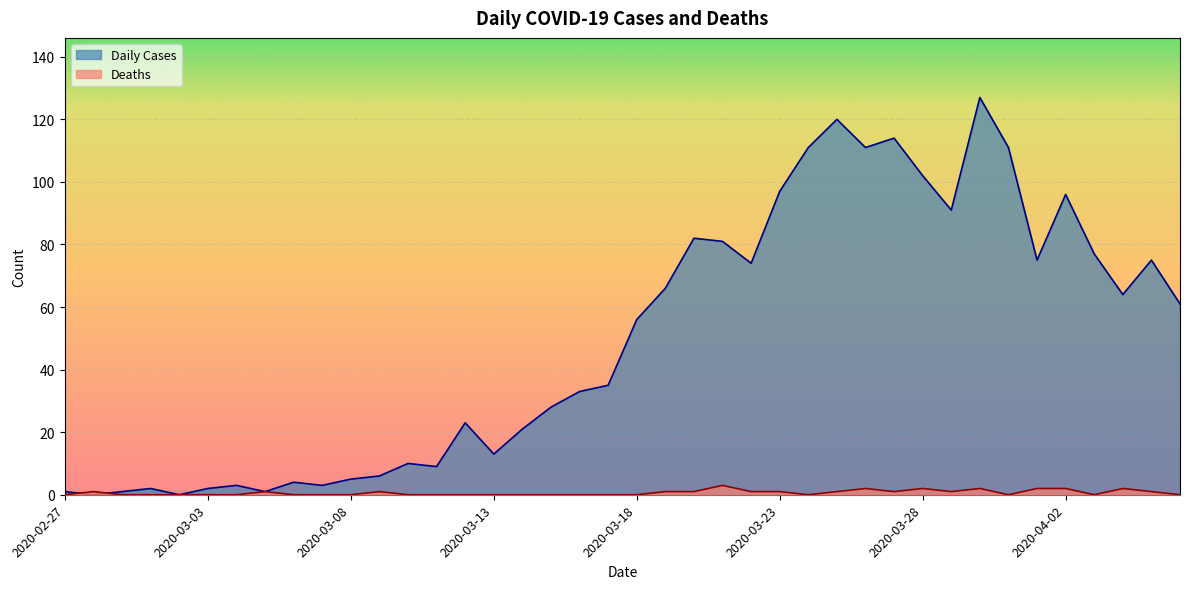

True or false: Daily Cases has a value of 66 at 2020-03-19.

True